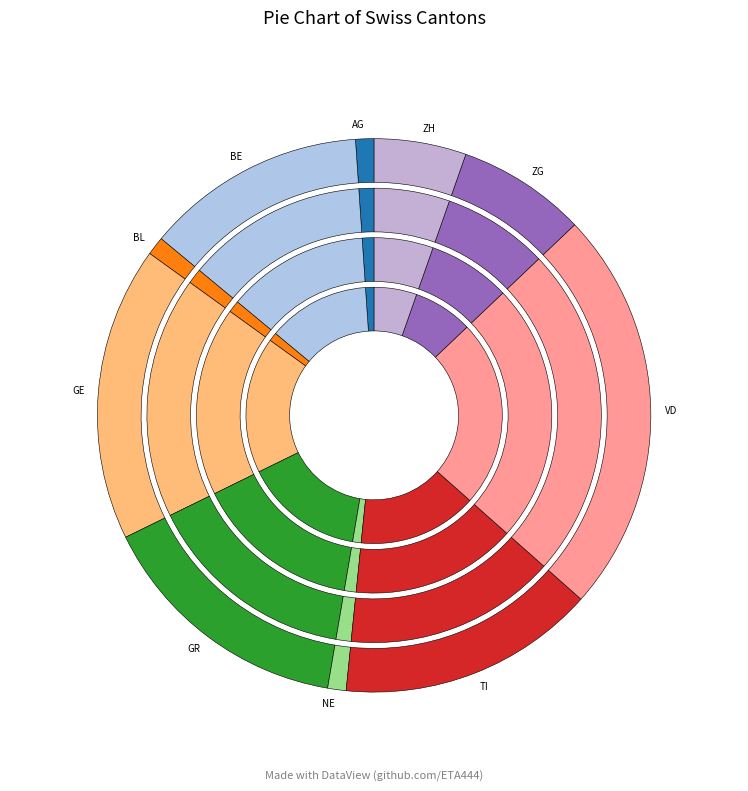

True or false: UR accounts for 10% of the total.

False